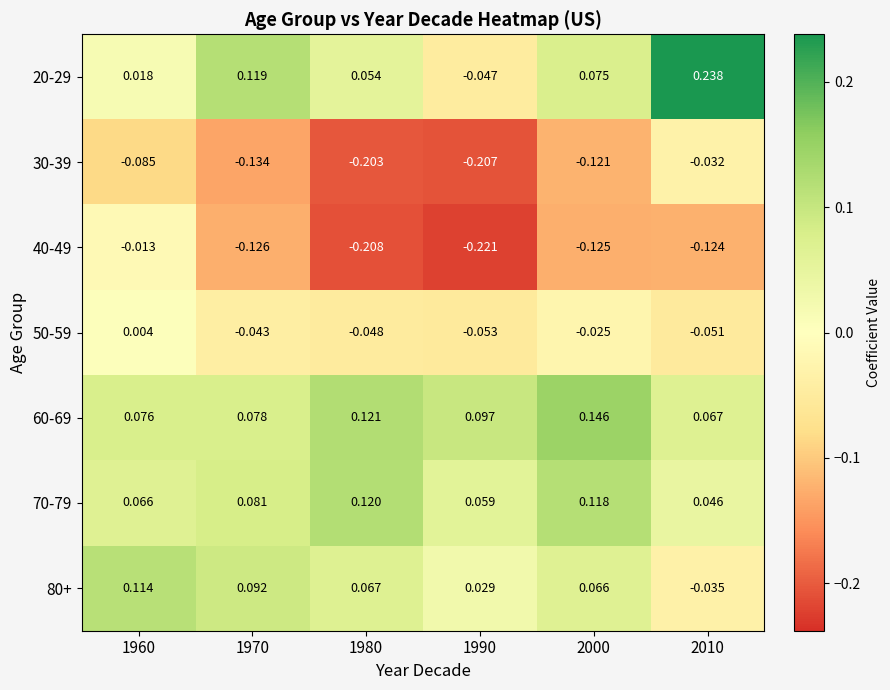

How many distinct data groups are displayed?

7